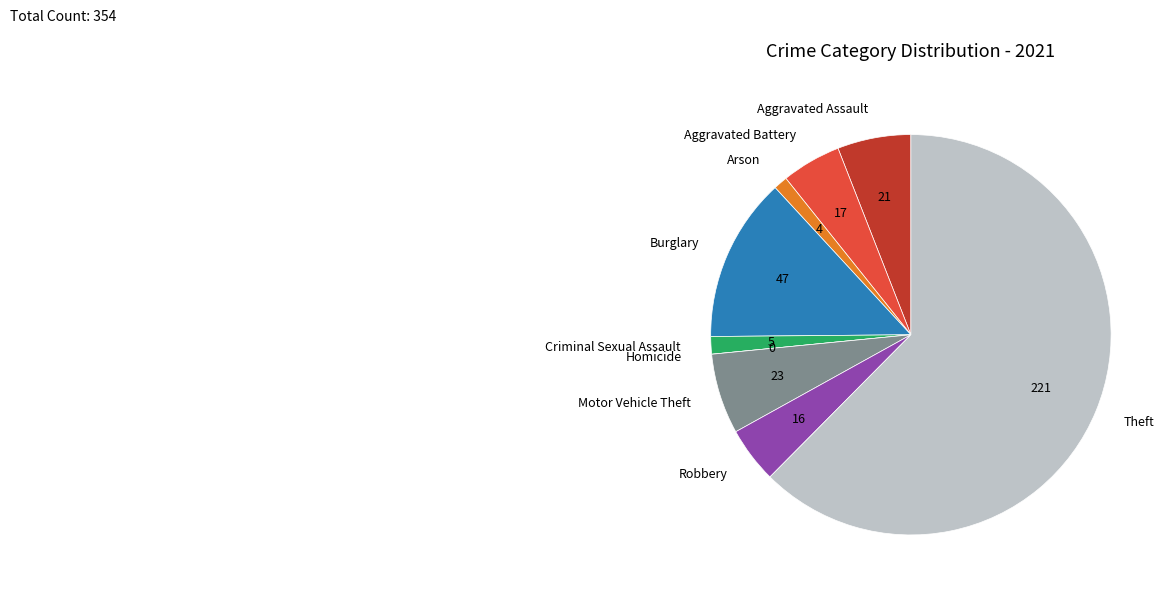

What is the ratio of the value at Theft to the value at Aggravated Assault?

10.5